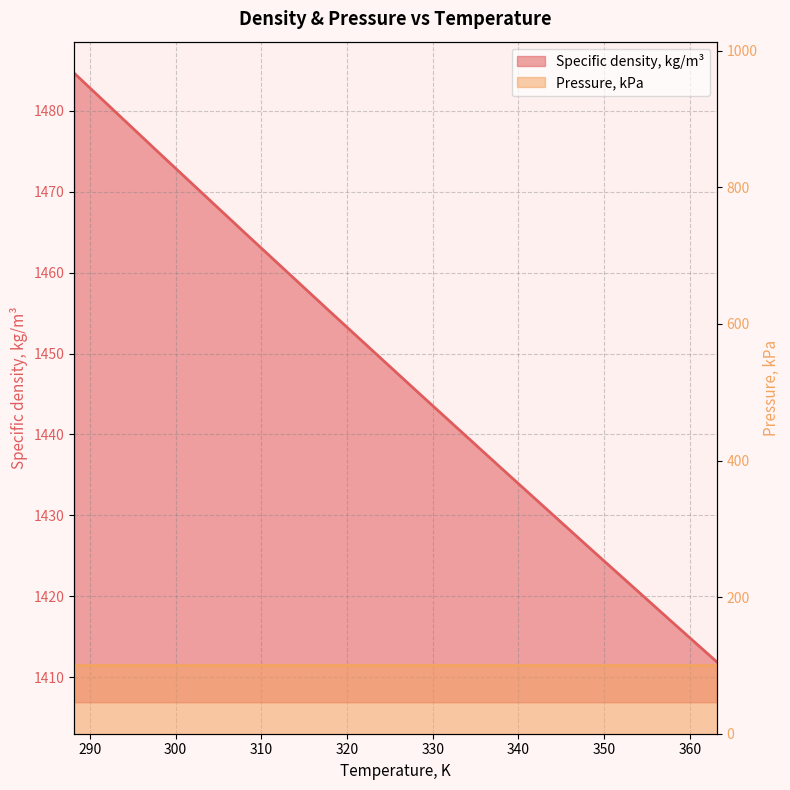

Approximately how many times larger is the value at 318.15 compared to 348.15?

1.0